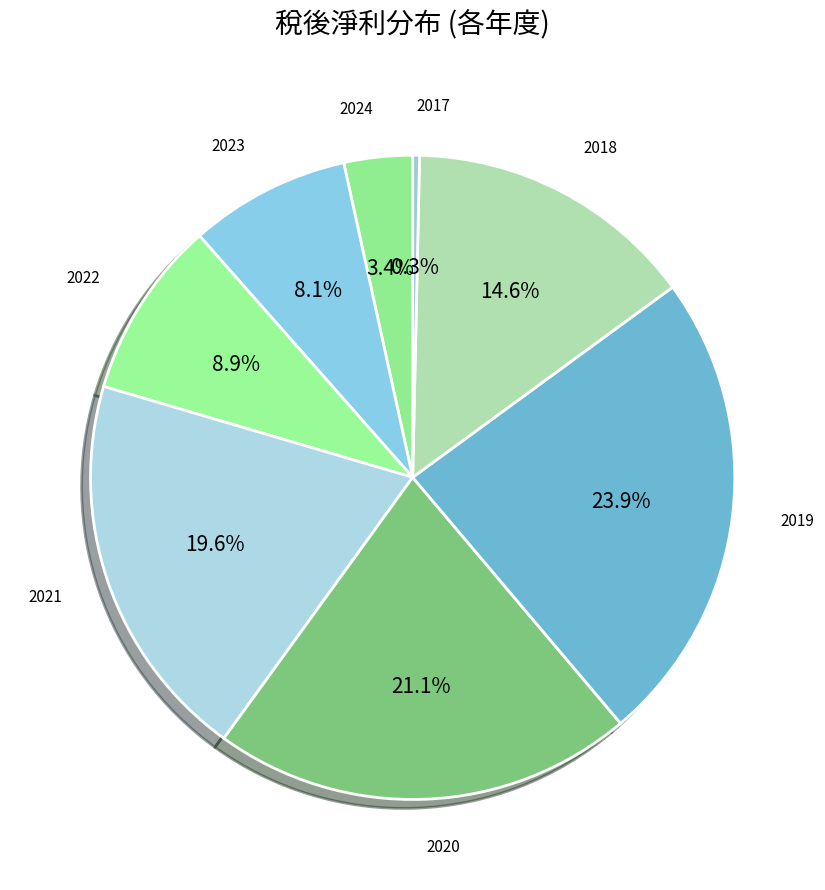

How many segments does this pie chart have?

8